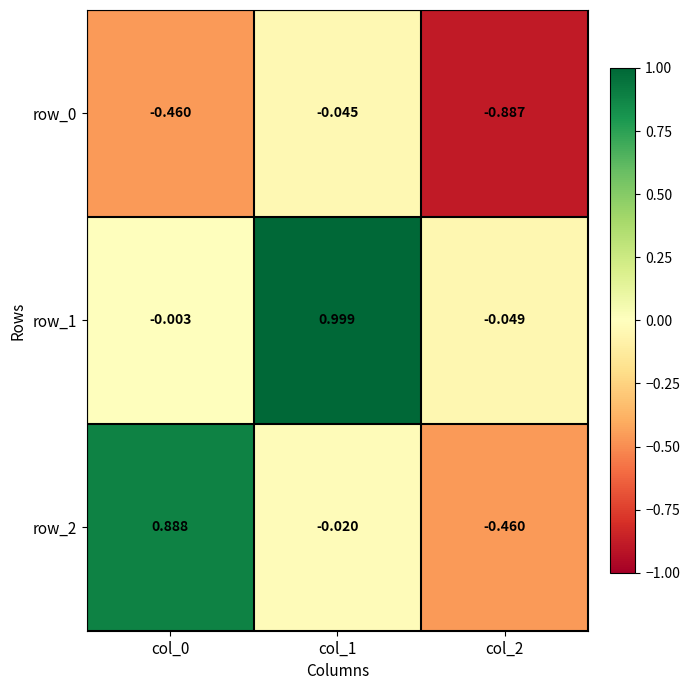

Is the value of row_2 at col_1 greater than the value of row_0 at col_0?

Yes